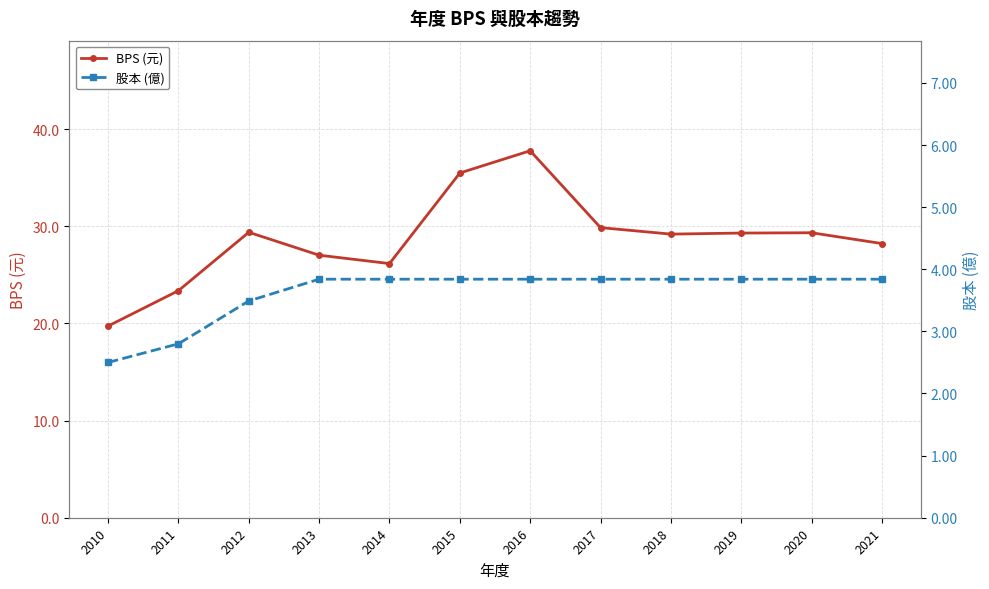

What is the minimum value shown in the chart?

2.5